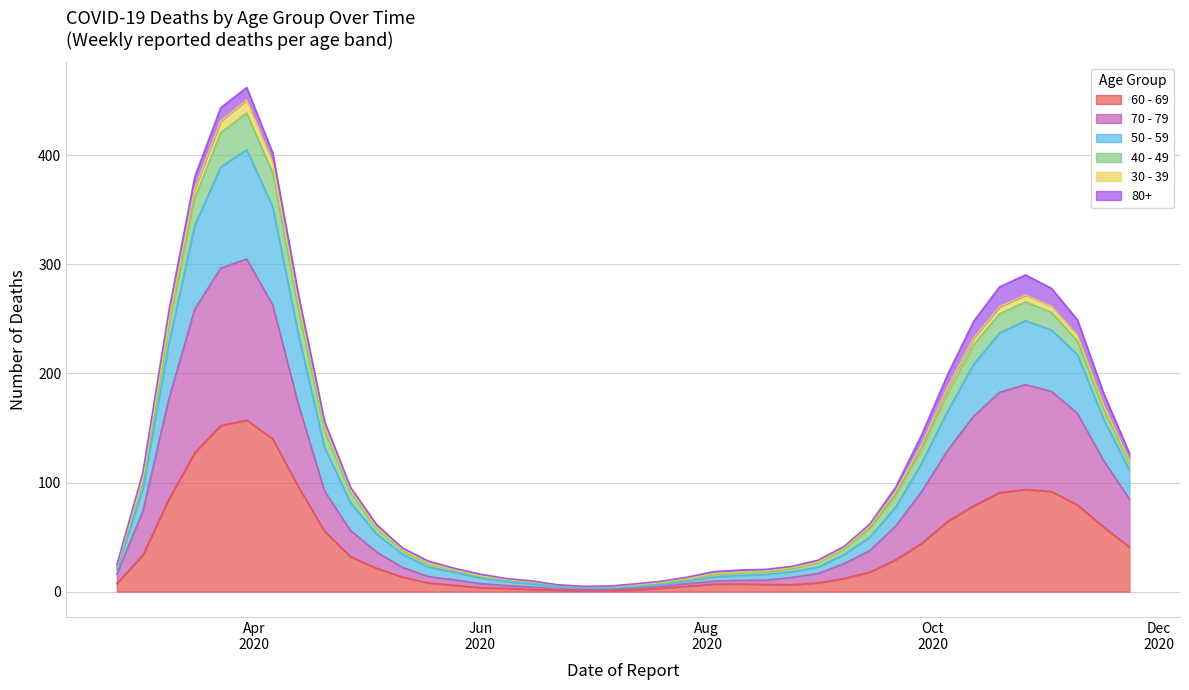

The 70 - 79 series shows 199 at 2020-10-26. True or false?

False